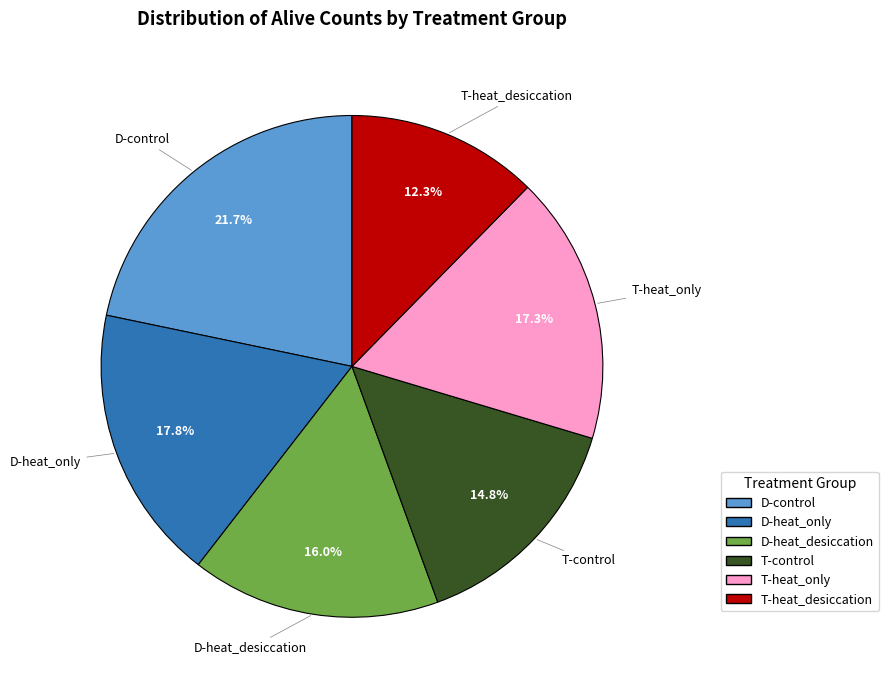

How much of the chart is everything except D-heat_desiccation?

84.0%